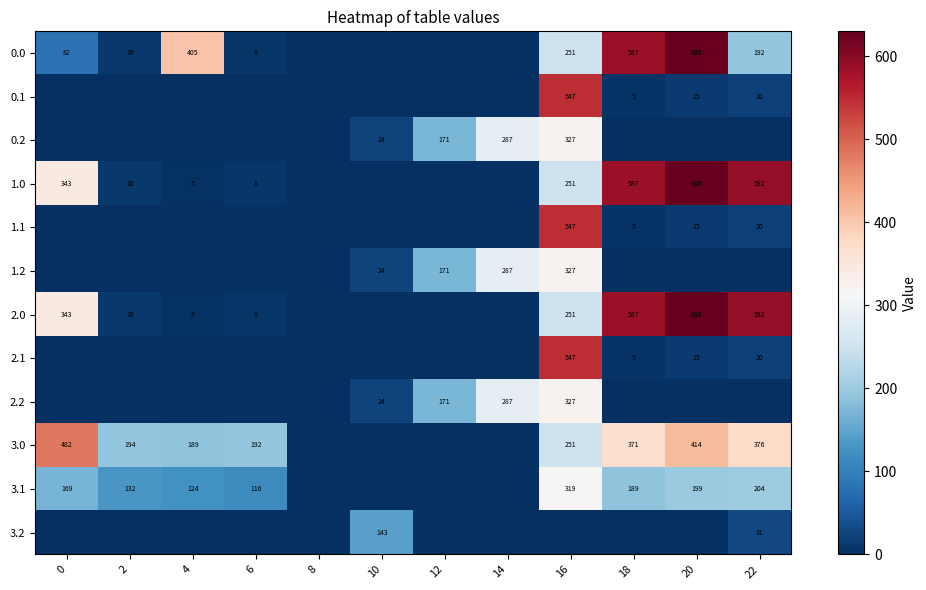

The 3.1 series shows 132 at 2. True or false?

True